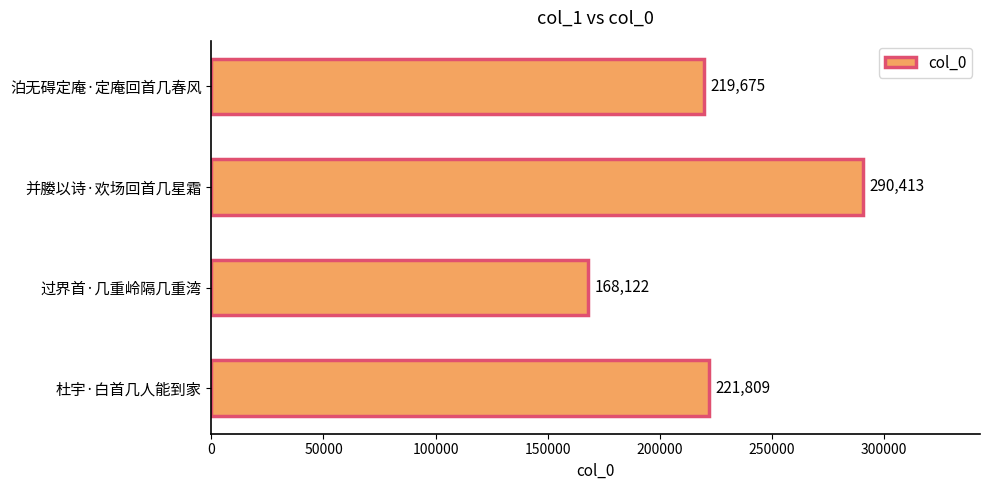

What is the sum of all values?

900019